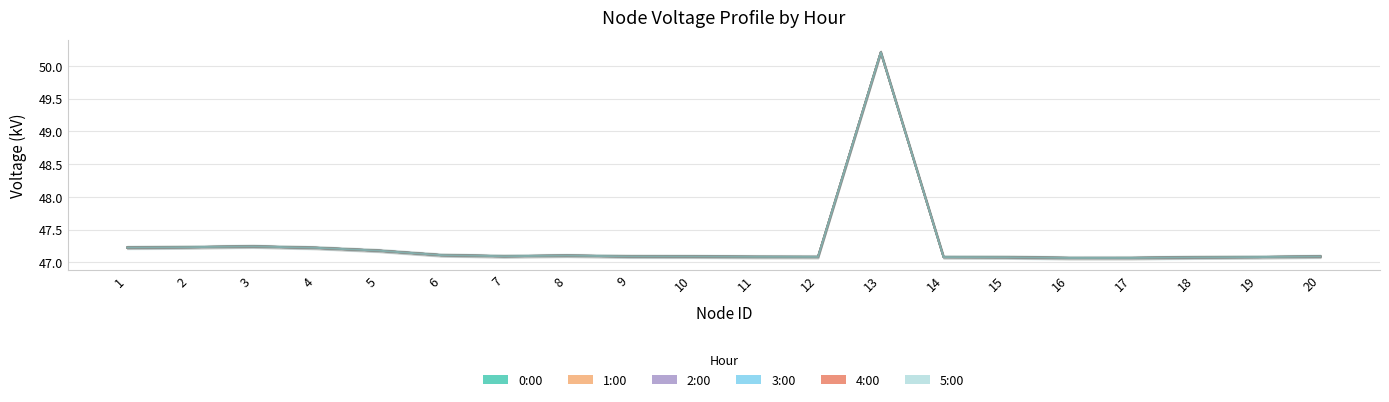

True or false: 5:00 and 2:00 cross at least once.

False